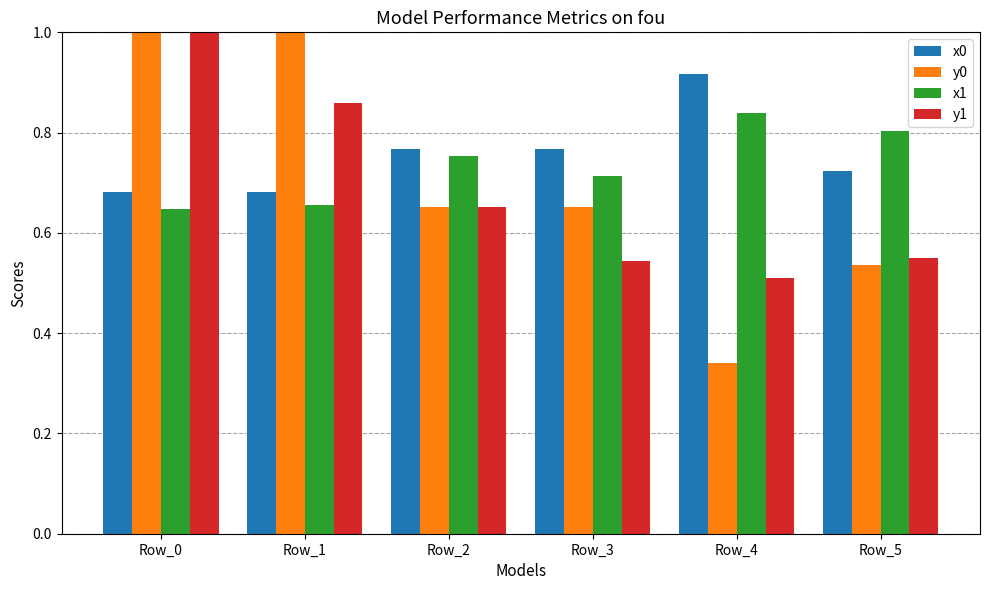

Between Row_0 and Row_4, which series saw the biggest shift?

y0